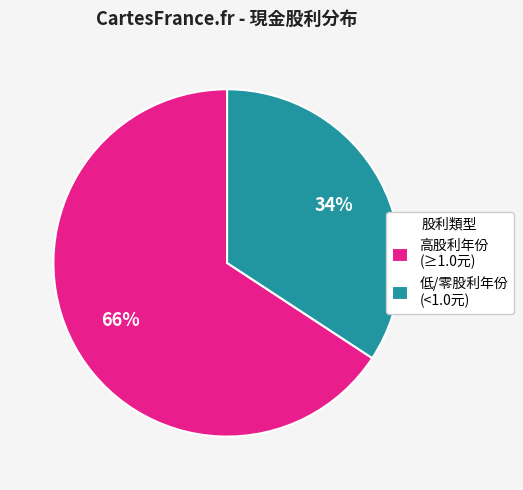

How many slices are in this pie chart?

2